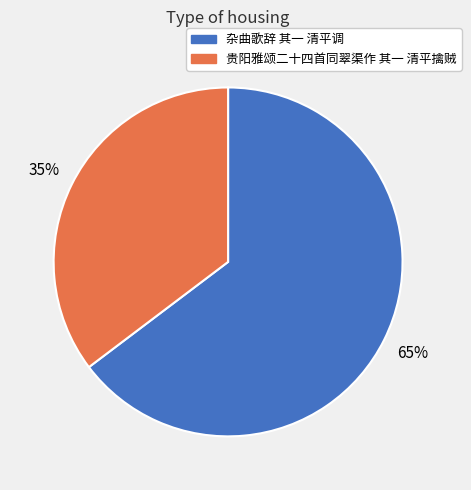

What is the largest slice in the pie chart?

杂曲歌辞 其一 清平调